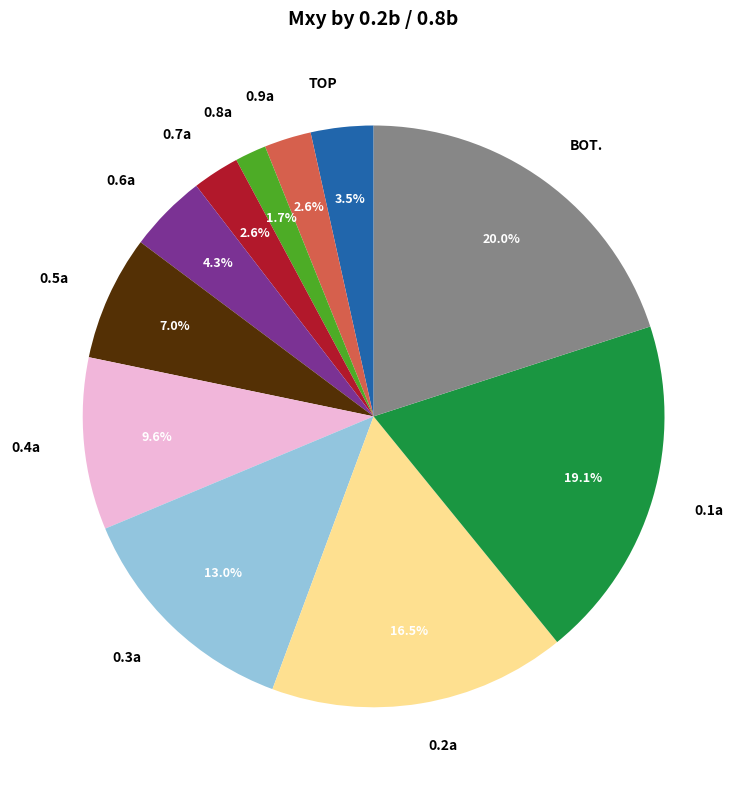

The 0.4a slice represents 10% of the pie. True or false?

True